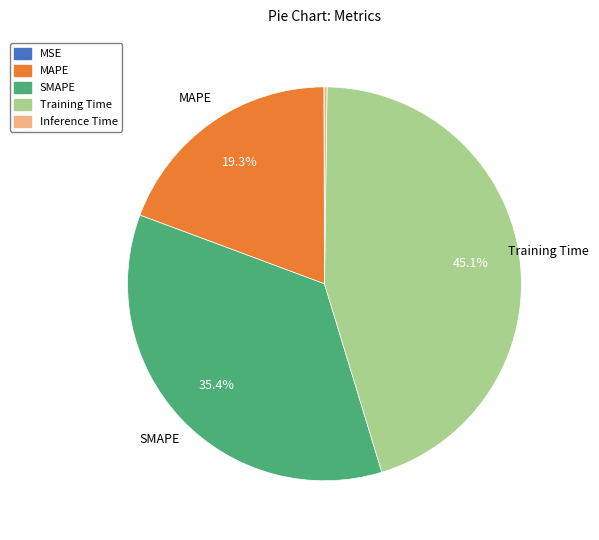

Is it true that MAPE is 13% of the pie?

False